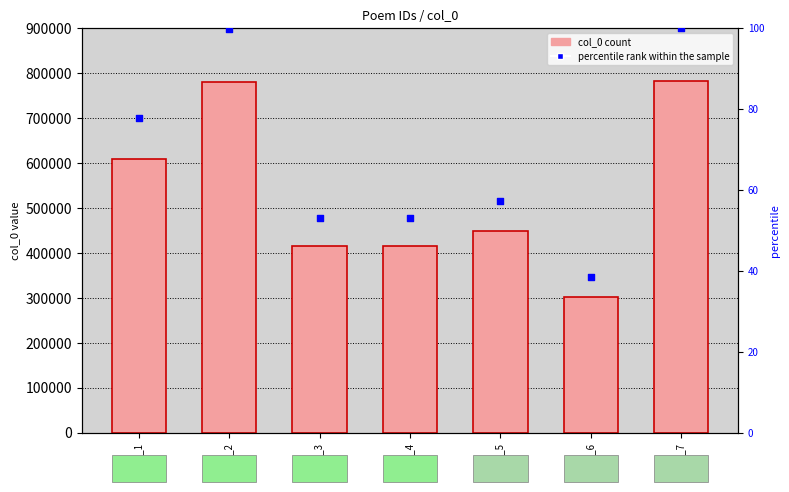

Is the value of col_0 at poem_2 greater than the value of percentile rank within the sample at poem_5?

Yes